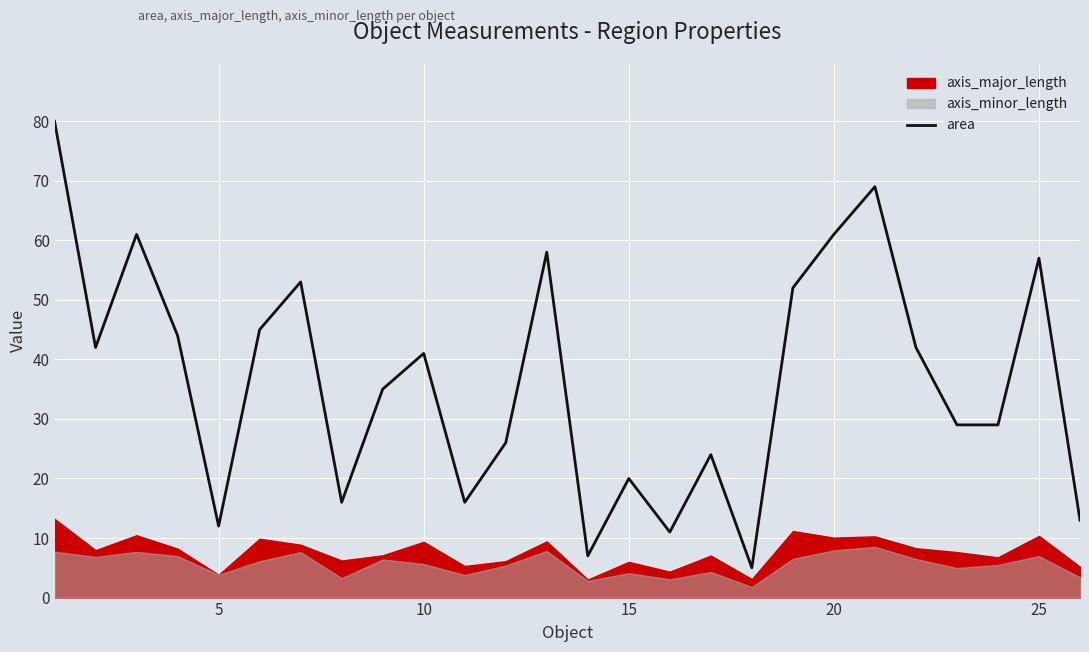

Is it true that area equals 17 at 5?

False